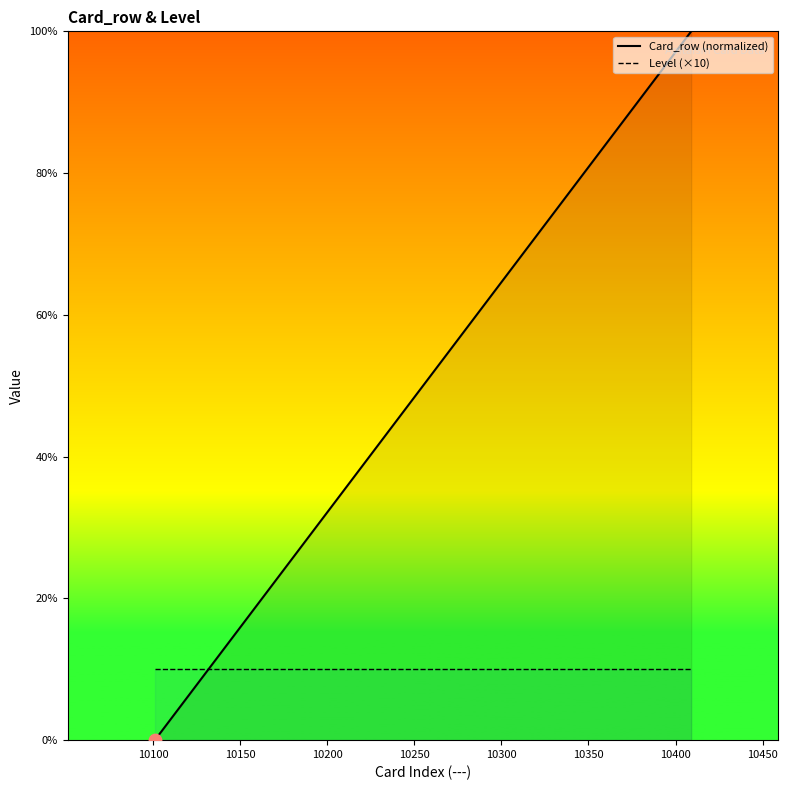

What are all the series names shown in the legend?

Card_row (normalized), Level (×10)